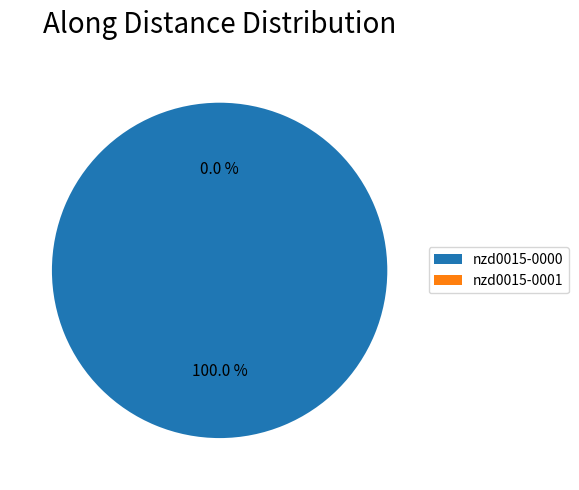

Between nzd0015-0001 and nzd0015-0000, which is larger?

nzd0015-0000